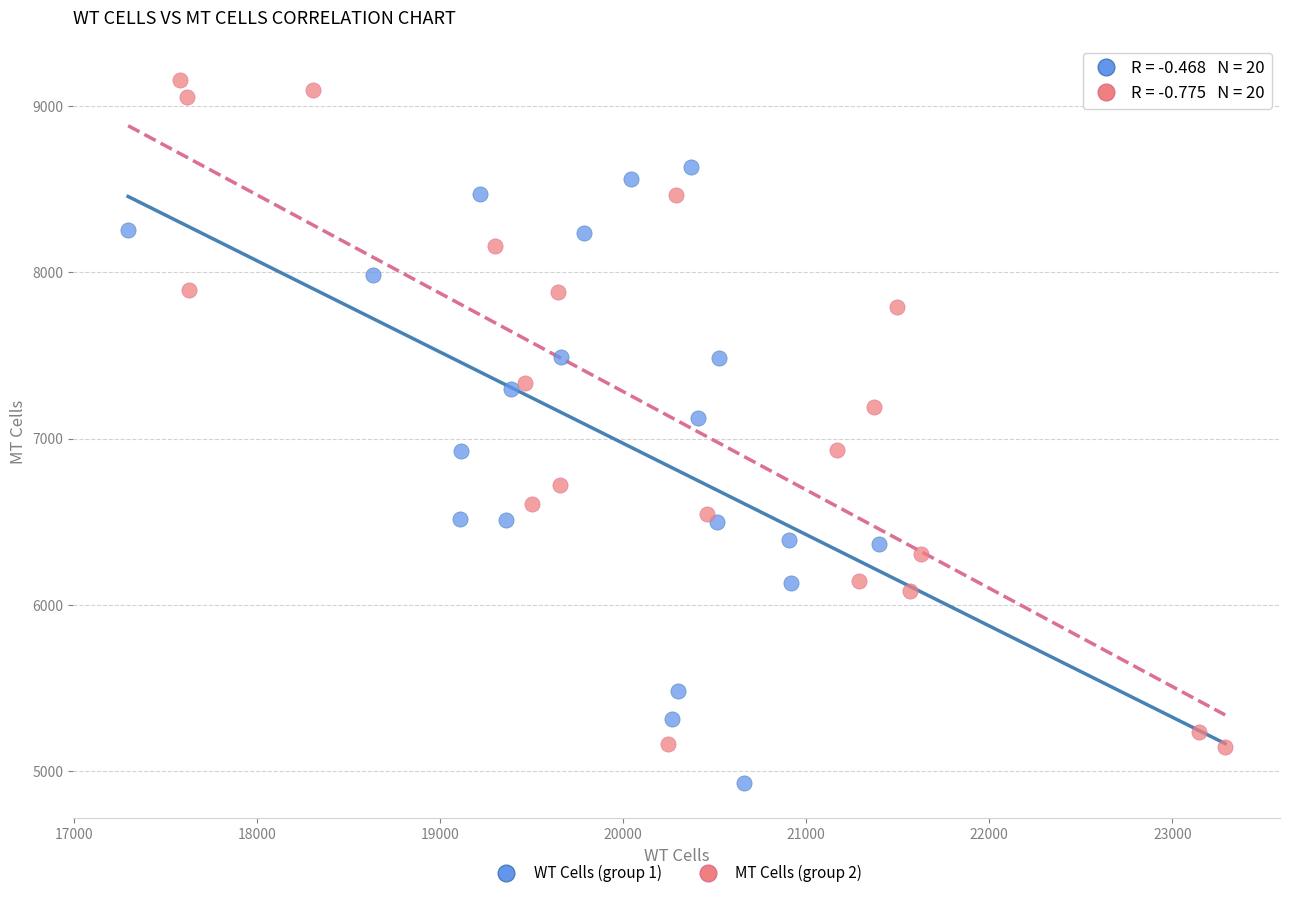

Which series contains the highest Y value?

MT Cells (group 2)